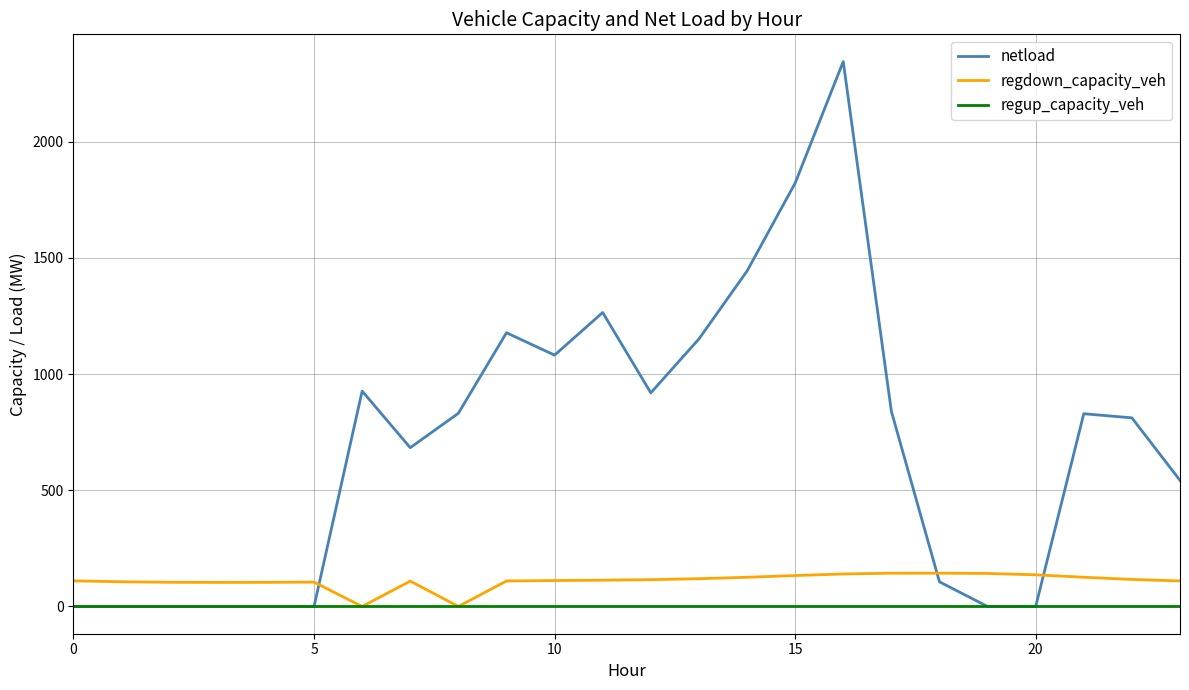

What are all the series names shown in the legend?

netload, regdown_capacity_veh, regup_capacity_veh